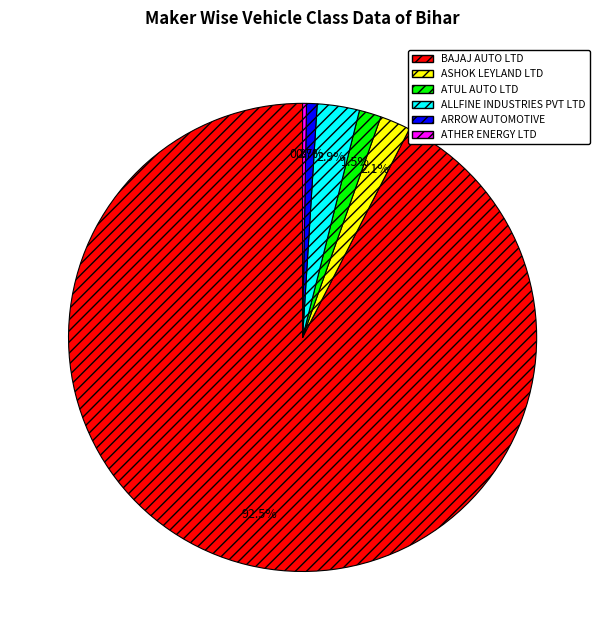

To the nearest percent, what percentage of the pie is ASHOK LEYLAND LTD?

2%